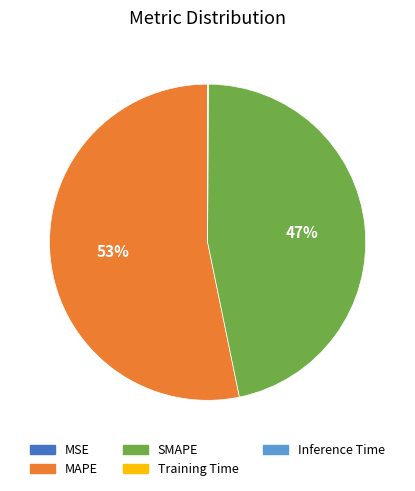

Is there a majority slice in this chart?

Yes